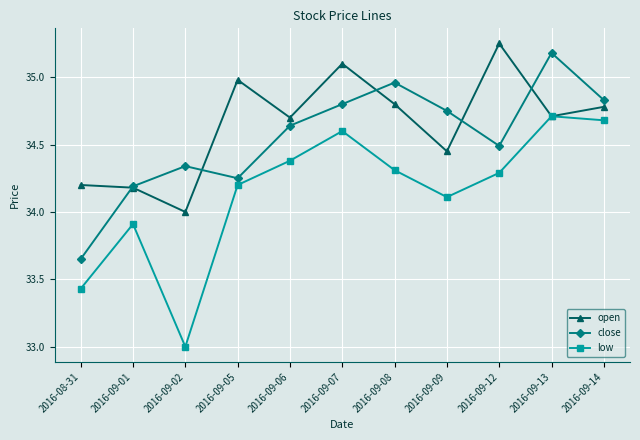

Is the value of close at 2016-09-09 greater than the value of open at 2016-09-09?

Yes